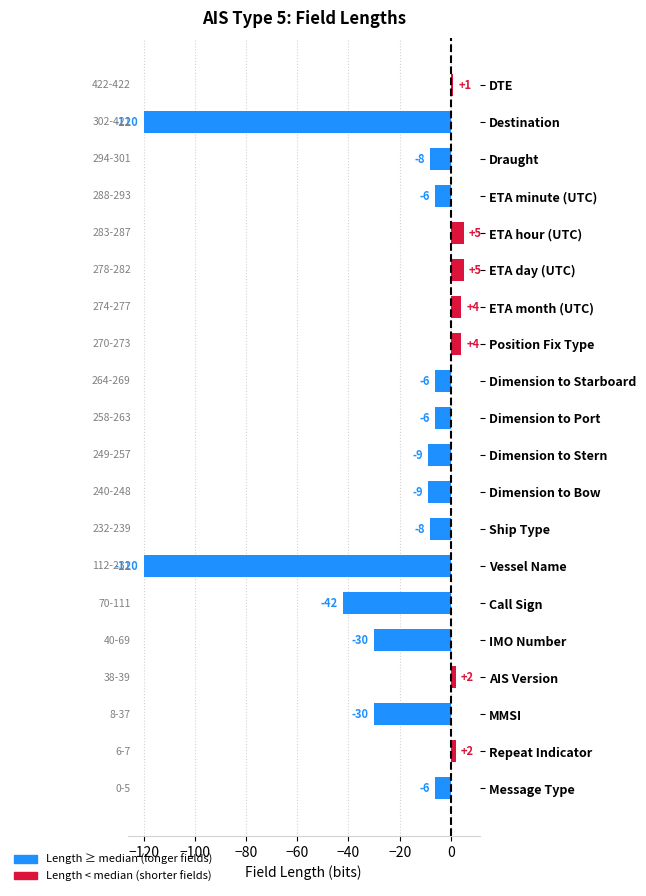

Between Destination and MMSI, which is larger?

MMSI